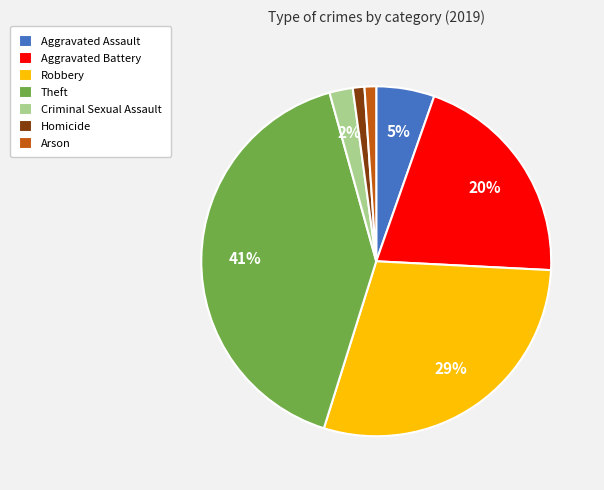

Do Aggravated Assault and Arson together represent more than half of the pie?

No